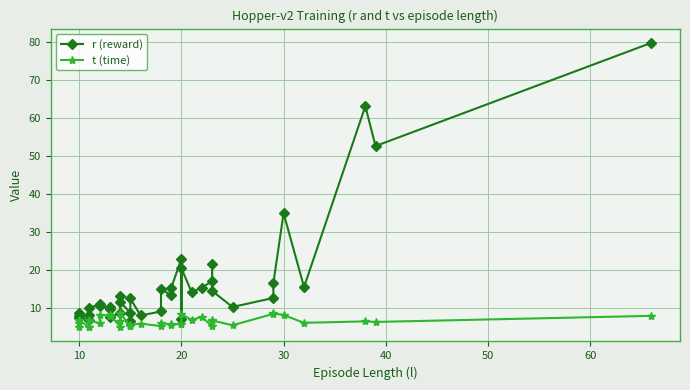

Reading left to right, what are all the values shown in this chart?

r (reward): 7.7	8.5	7.2	6.9	8.0	9.9	11.0	10.6	9.5	10.1	7.5	8.6	13.2	11.6	8.7	6.4	12.4	8.0	9.0	15.0	13.3	15.2	23.0	7.1	20.4	14.1	15.3	17.0	21.5	14.4	10.2	12.6	16.5	34.9	15.4	63.1	52.6	79.8
t (time): 4.9	5.9	6.7	4.9	4.9	6.7	5.9	8.1	7.9	8.0	8.2	5.0	6.5	8.6	5.2	5.3	5.5	5.8	5.2	6.1	5.5	5.7	5.6	5.7	8.3	6.8	7.6	5.1	6.6	6.6	5.4	8.4	8.5	8.1	6.0	6.4	6.3	7.9